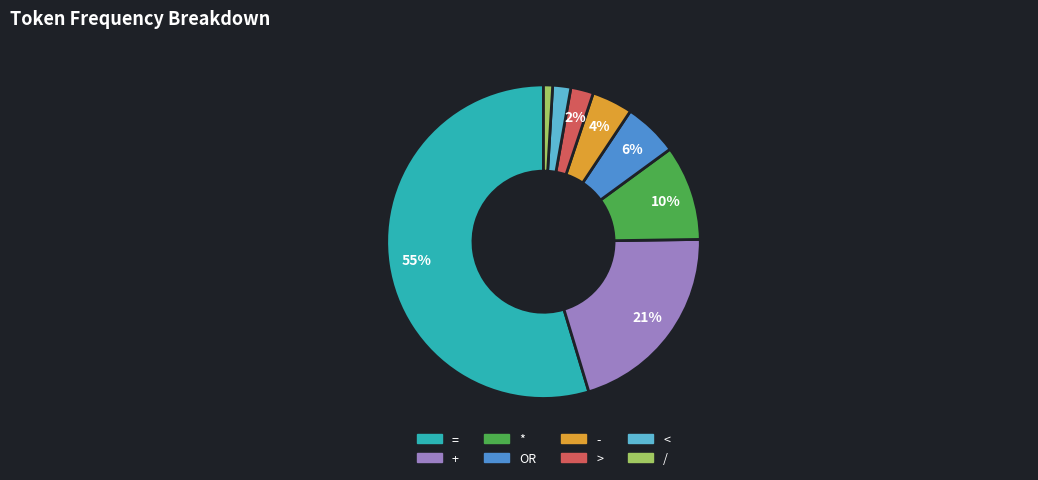

Is it true that / is 1% of the pie?

True